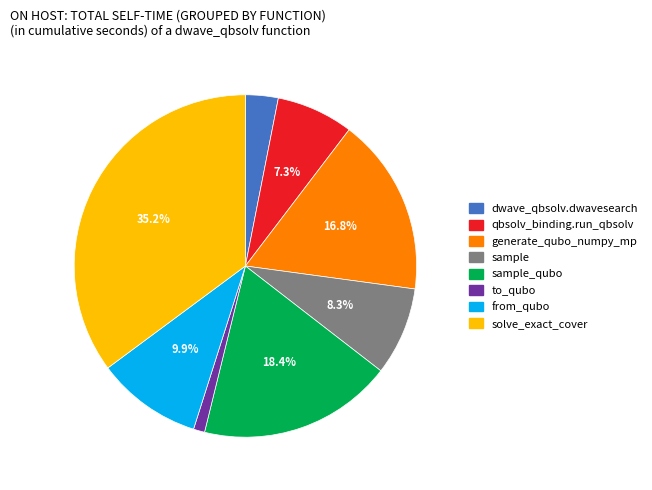

Is there any slice that represents more than half of the pie?

No